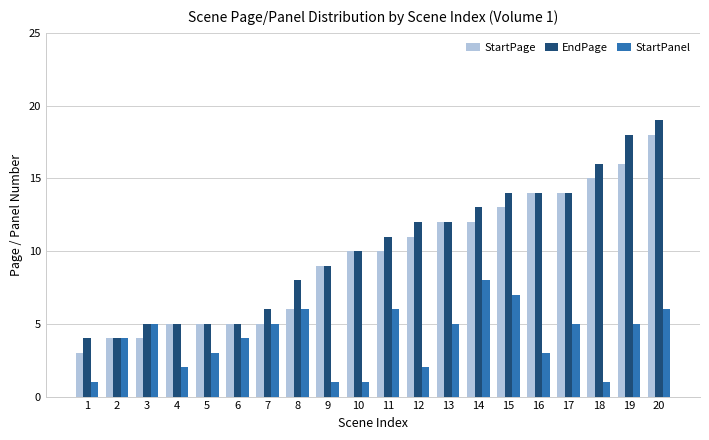

How many bars are there in each group?

3